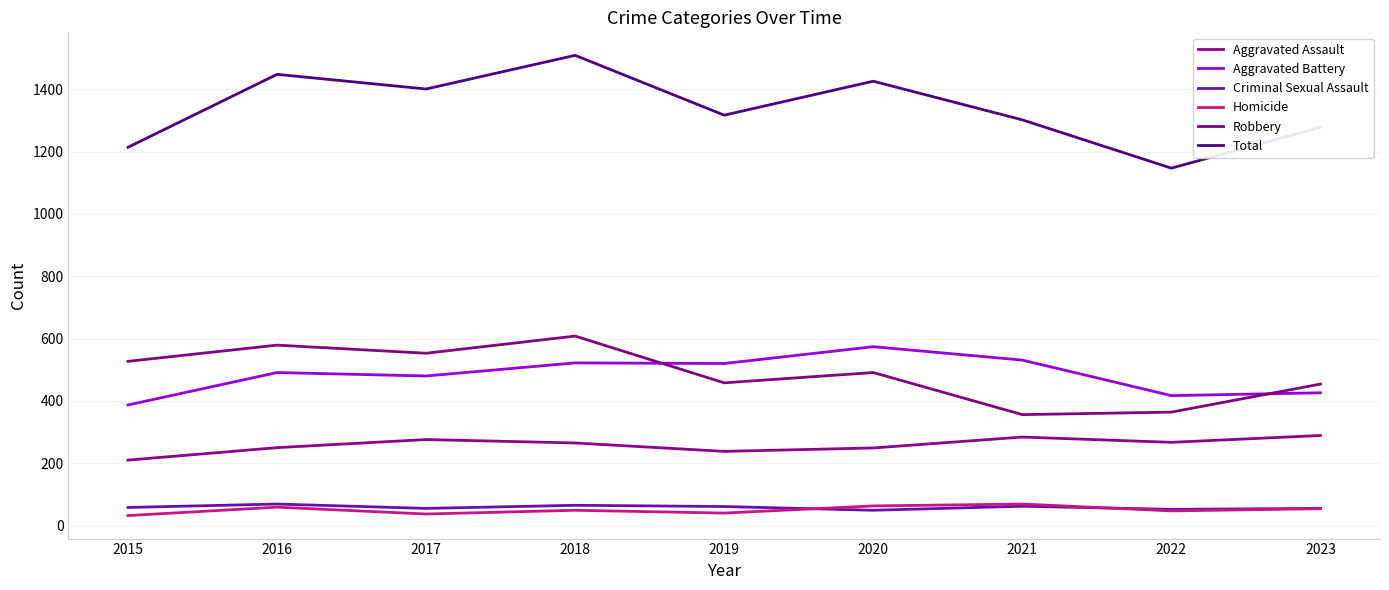

Is the value of Homicide at 2019 greater than the value of Total at 2017?

No